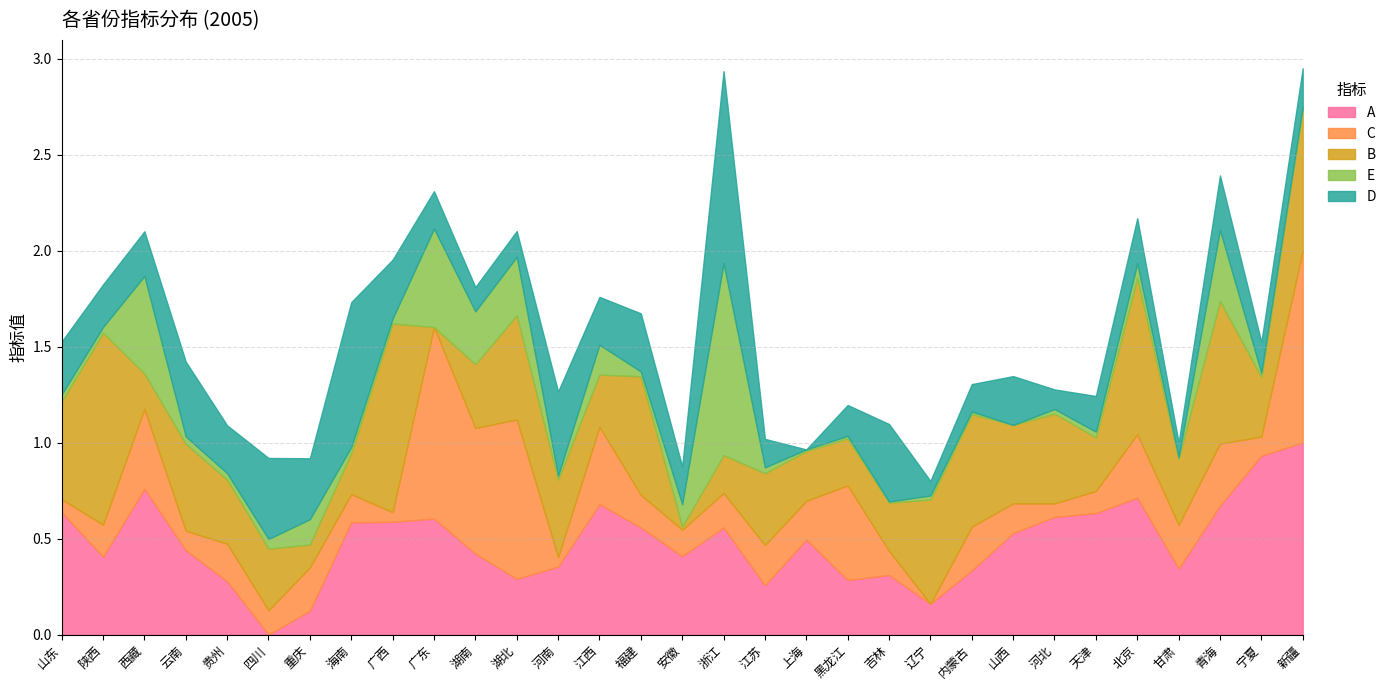

The D series shows 0.2 at 陕西. True or false?

True